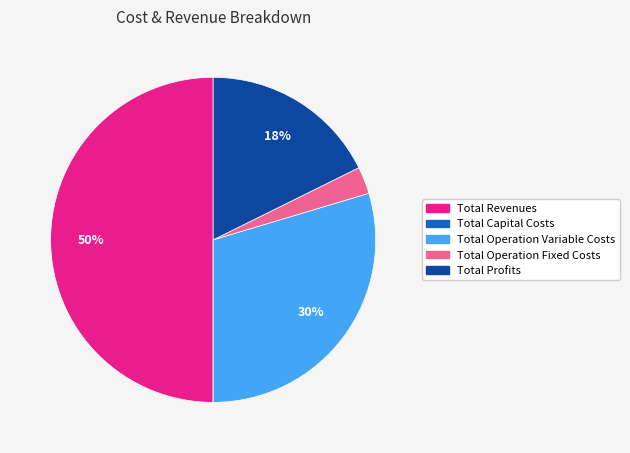

What is the largest slice in the pie chart?

Total Revenues